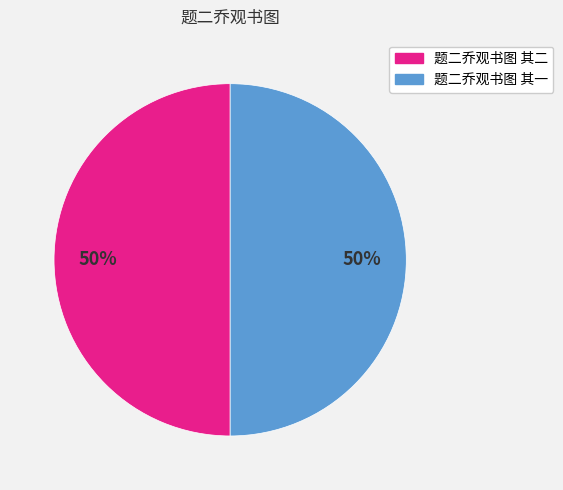

What is the ratio of the value at 题二乔观书图 其一 to the value at 题二乔观书图 其二?

1.0